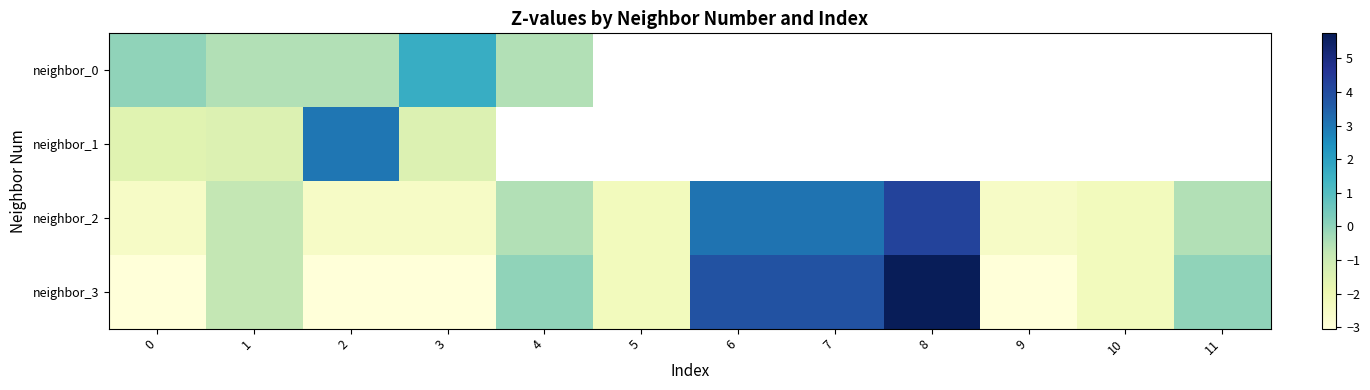

Rank the categories by neighbor_0 value from lowest to highest.

2, 4, 1, 0, 3, 5, 6, 7, 8, 9, 10, 11